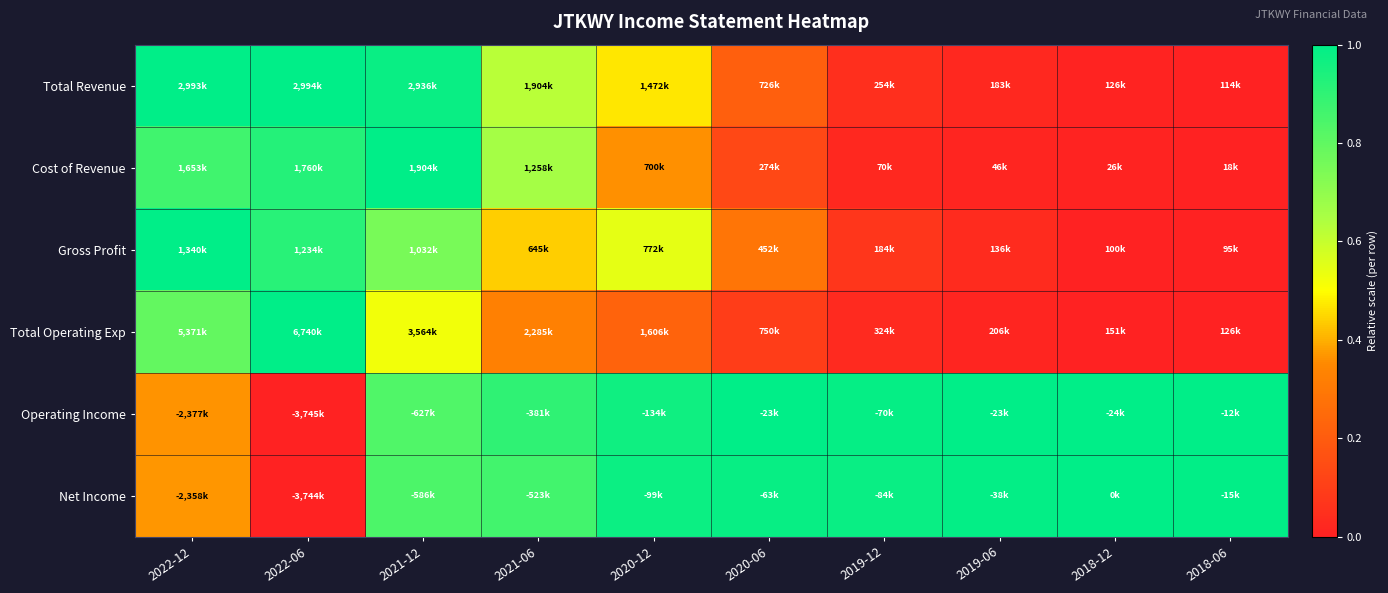

At which category does the chart reach its minimum across all series?

2018-06